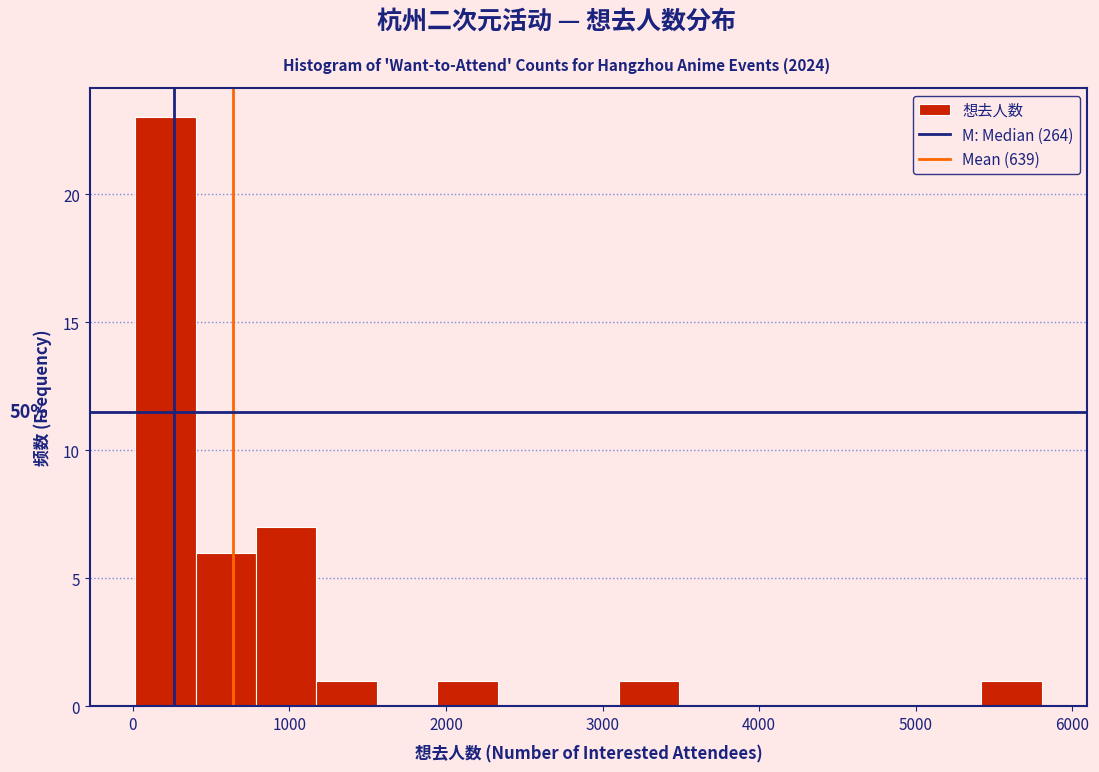

Around what value on the x-axis is the tallest bar? Give the approximate position of its centre, as read against the axis.

200